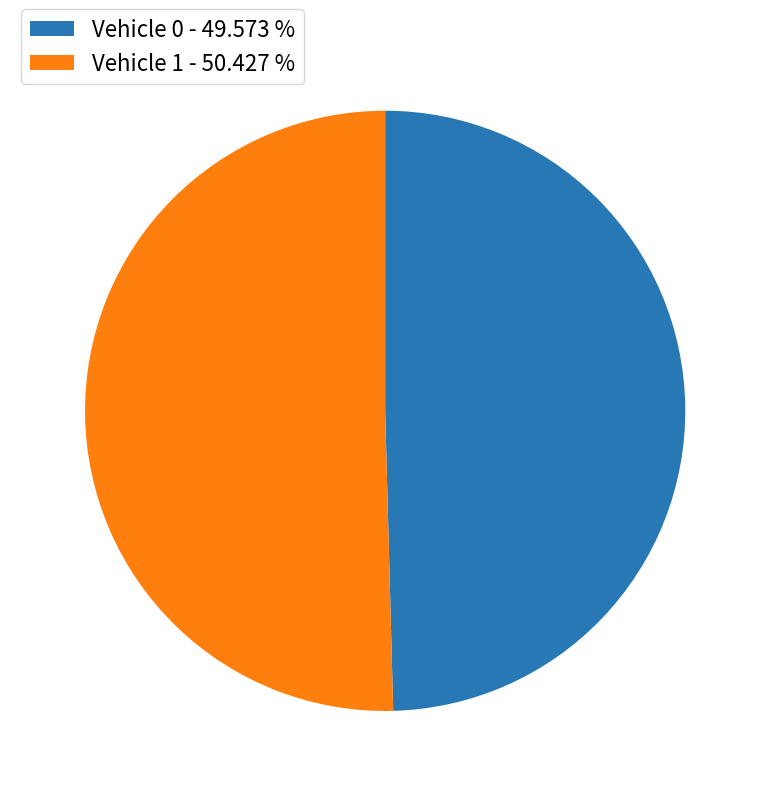

Which slice is the smallest?

Vehicle 0